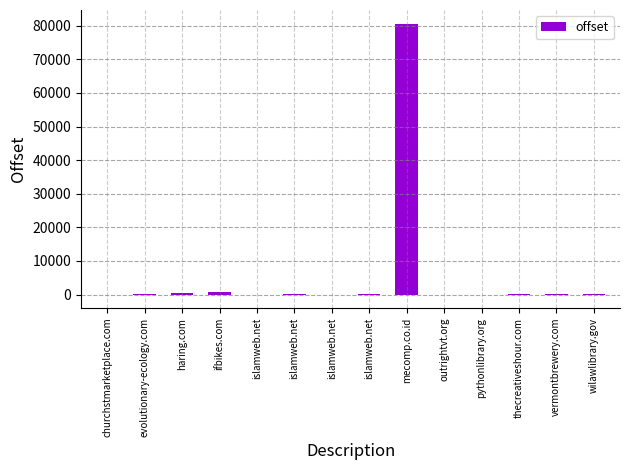

Is it true that the value at ifbikes.com is 322?

False